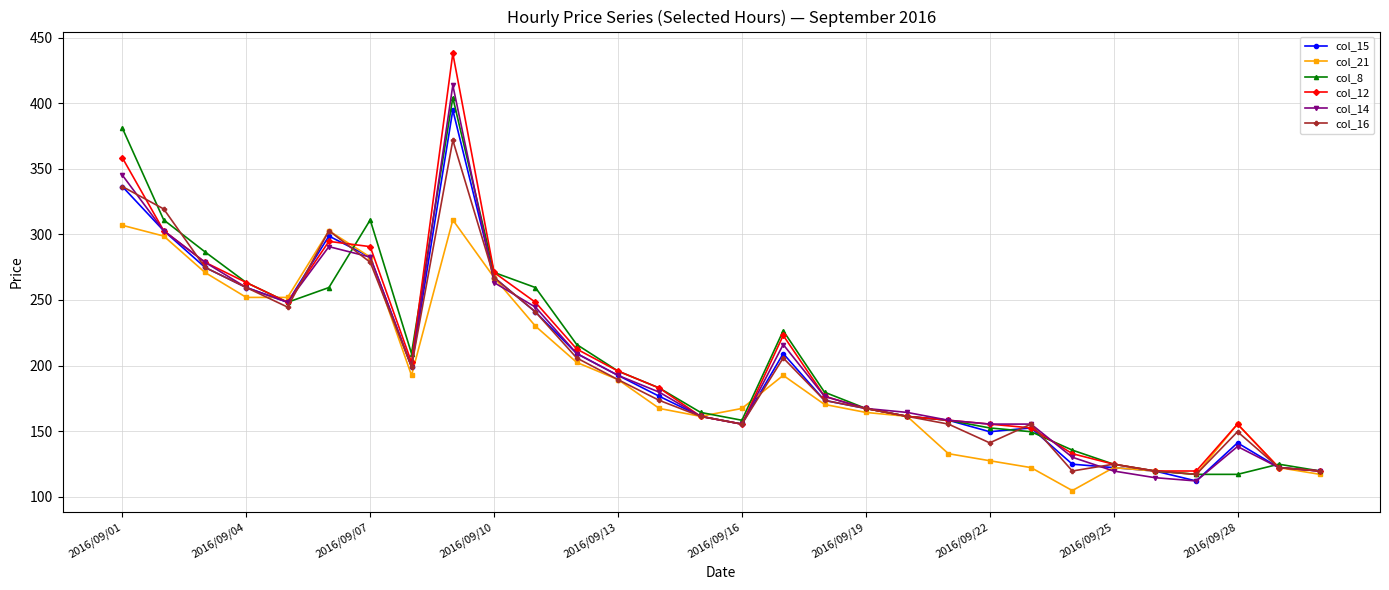

True or false: col_15 has more than 1 interior local peaks.

True